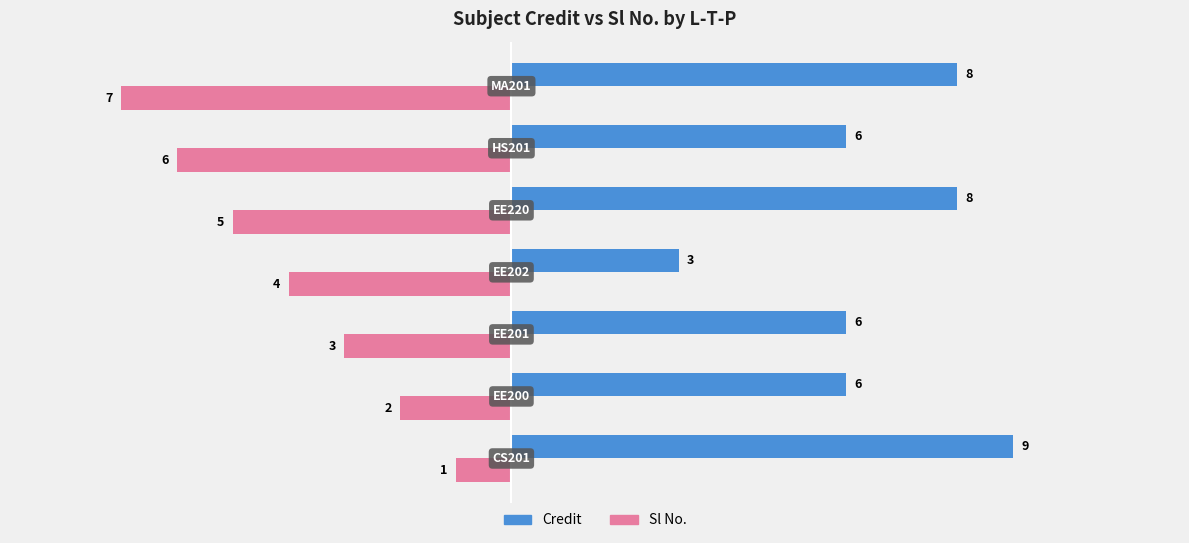

What is the smallest value displayed?

-7